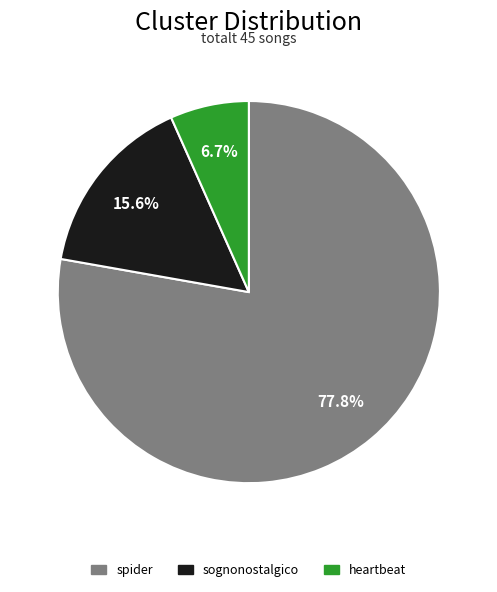

What is the ratio of the value at sognonostalgico to the value at heartbeat?

2.3